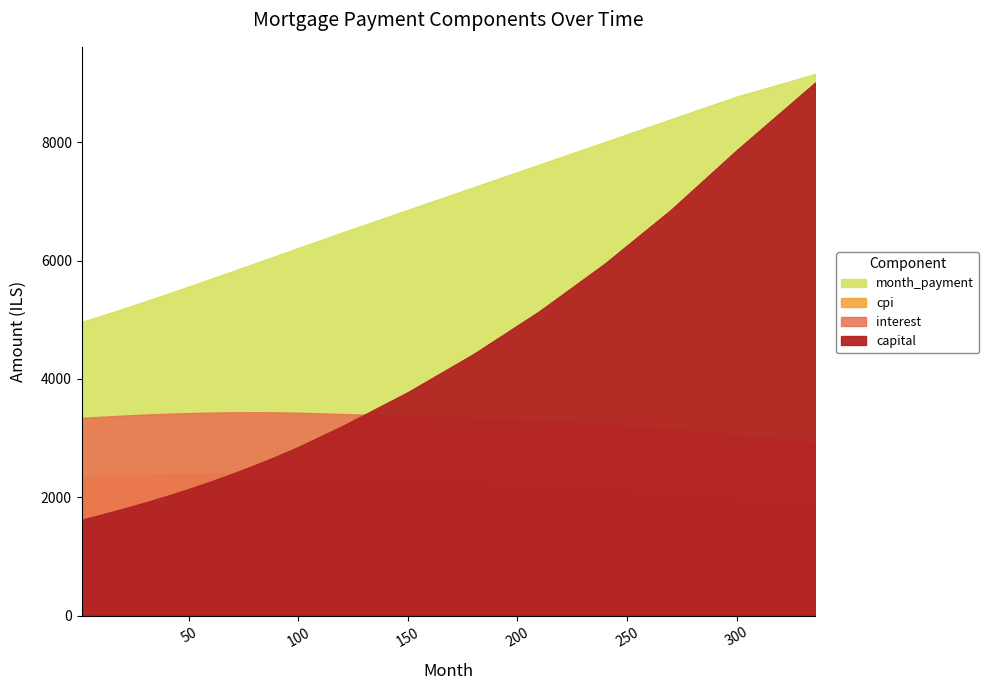

Reading right to left, what are all the values shown in this chart?

capital: 9012.5	7864.2	6856.9	5953.7	5145.2	4423.2	3778.4	3203.2	2852.2	2693.2	2543.0	2401.2	2267.6	2141.7	2023.2	1911.9	1806.7	1707.3	1697.7	1688.1	1678.6	1669.1	1659.7	1650.3	1641.0	1631.8	1622.6
interest: 2920.3	3049.4	3146.8	3225.3	3288.2	3337.2	3375.4	3408.3	3430.0	3436.0	3438.3	3436.9	3432.0	3423.9	3412.8	3398.8	3381.7	3361.6	3359.4	3357.2	3355.0	3352.7	3350.5	3348.2	3345.8	3343.5	3341.1
cpi: 1880.1	1988.2	2077.2	2154.3	2220.1	2275.4	2321.3	2360.2	2384.2	2392.1	2396.5	2397.8	2396.0	2391.4	2384.2	2374.7	2363.0	2349.1	2347.6	2346.1	2344.6	2343.0	2341.4	2339.9	2338.3	2336.6	2335.0
month_payment: 9155.6	8772.0	8389.4	8006.8	7624.2	7241.6	6859.0	6476.4	6214.6	6083.8	5952.9	5822.0	5692.1	5563.5	5436.0	5310.8	5188.4	5068.9	5057.1	5045.3	5033.6	5021.9	5010.2	4998.5	4986.9	4975.3	4963.7